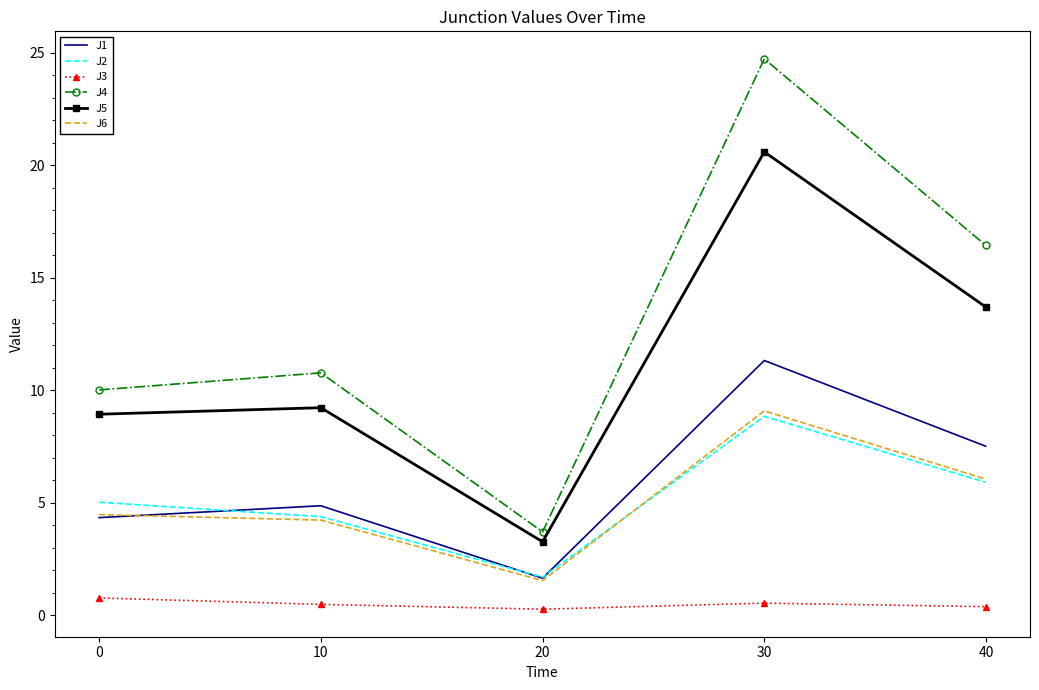

What is the maximum value shown in the chart?

24.7